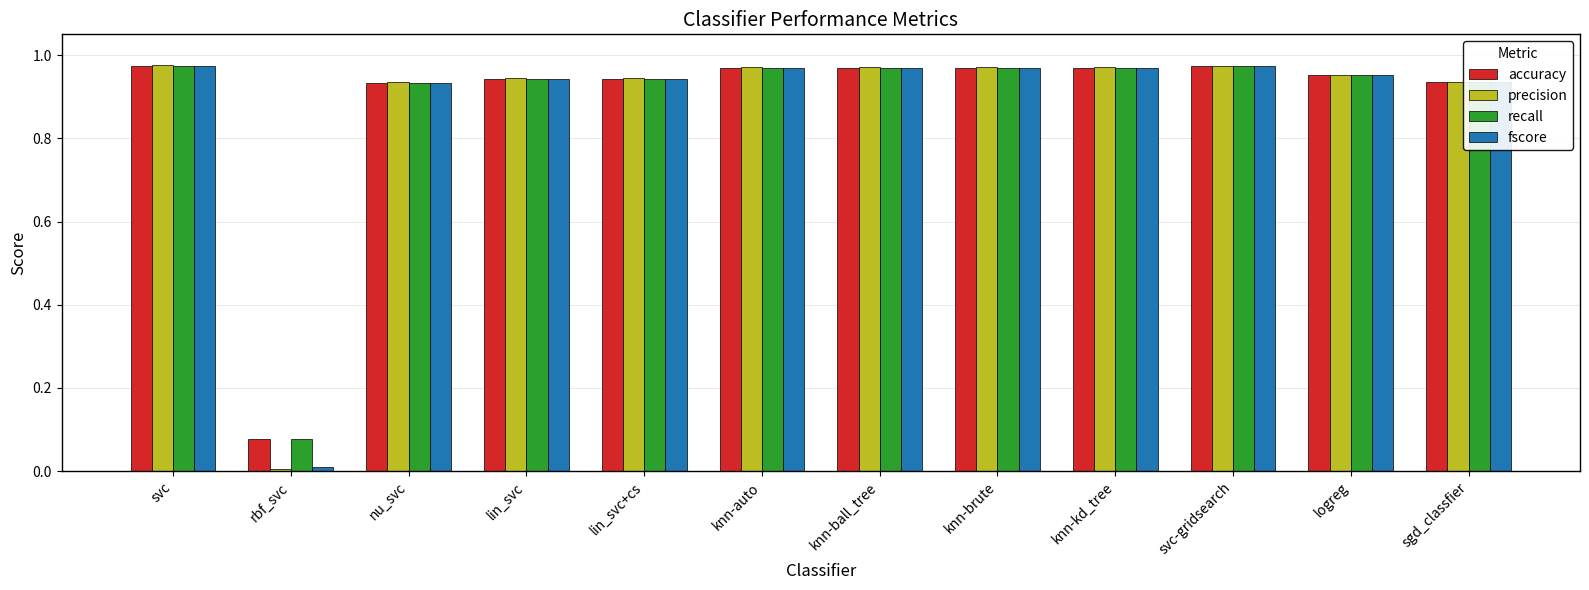

The value of recall at svc-gridsearch is 1.5. True or false?

False